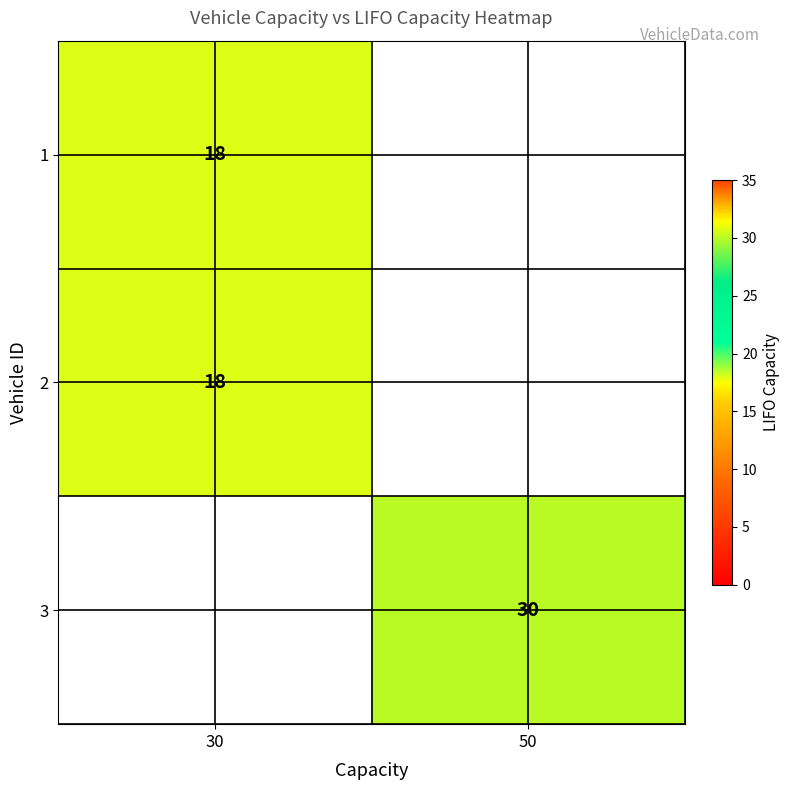

The 2 series shows 31 at 30. True or false?

False